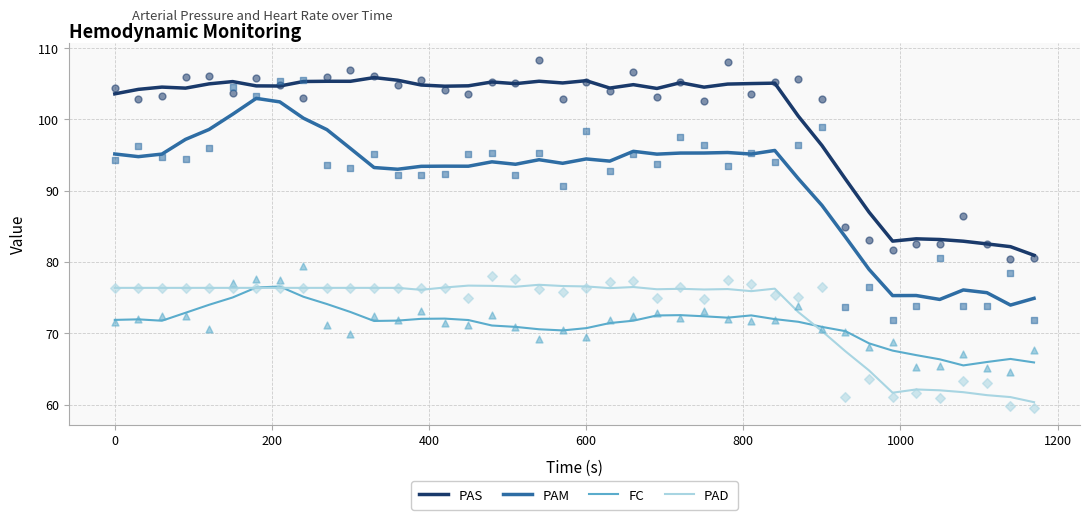

Which series reaches the maximum Y coordinate?

PAS